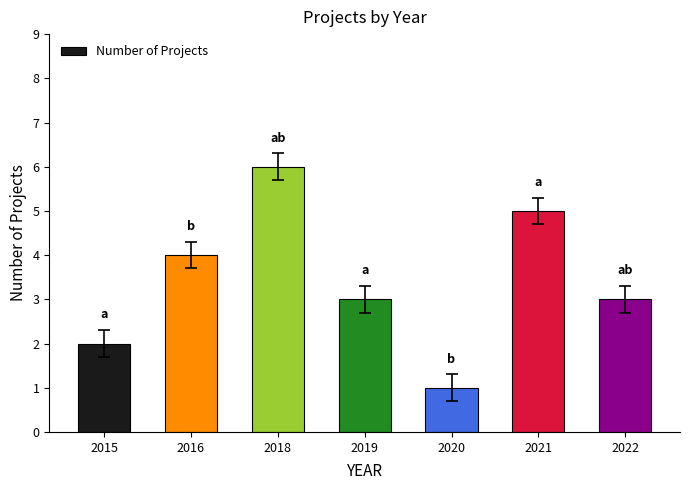

What is the value of the 7th bar from the left?

3